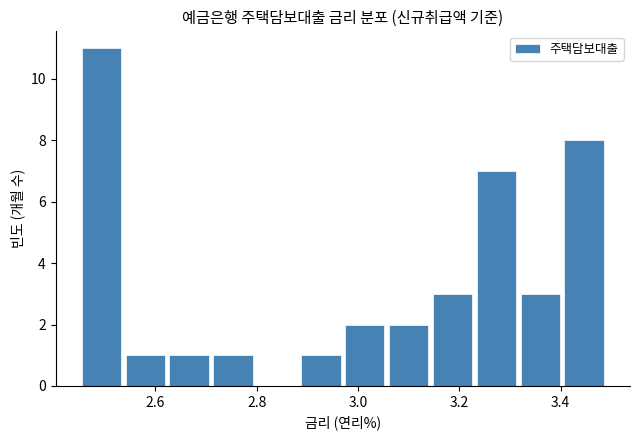

Reading left to right, list every bar in this chart as the range it spans on the x-axis followed by its height. Neither the bar edges nor the heights are printed on the chart, so give them approximately, as read against the axes.

2.46 to 2.54: 11
2.54 to 2.62: 1
2.62 to 2.72: 1
2.72 to 2.80: 1
2.80 to 2.88: 0
2.88 to 2.98: 1
2.98 to 3.06: 2
3.06 to 3.14: 2
3.14 to 3.24: 3
3.24 to 3.32: 7
3.32 to 3.40: 3
3.40 to 3.50: 8